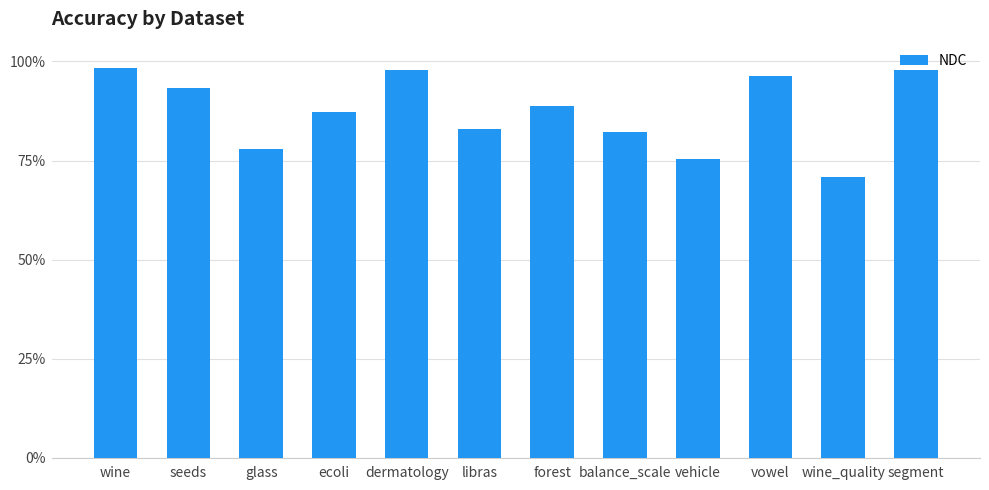

The value at glass is 0.2. True or false?

False